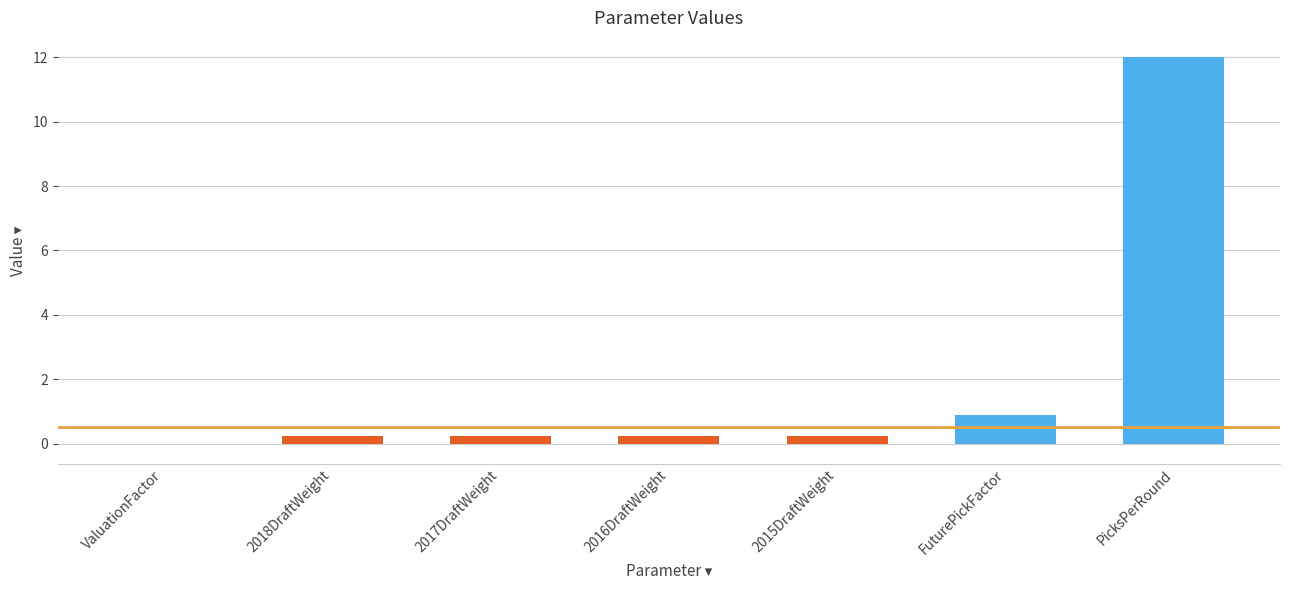

Count the number of categories in the chart.

7